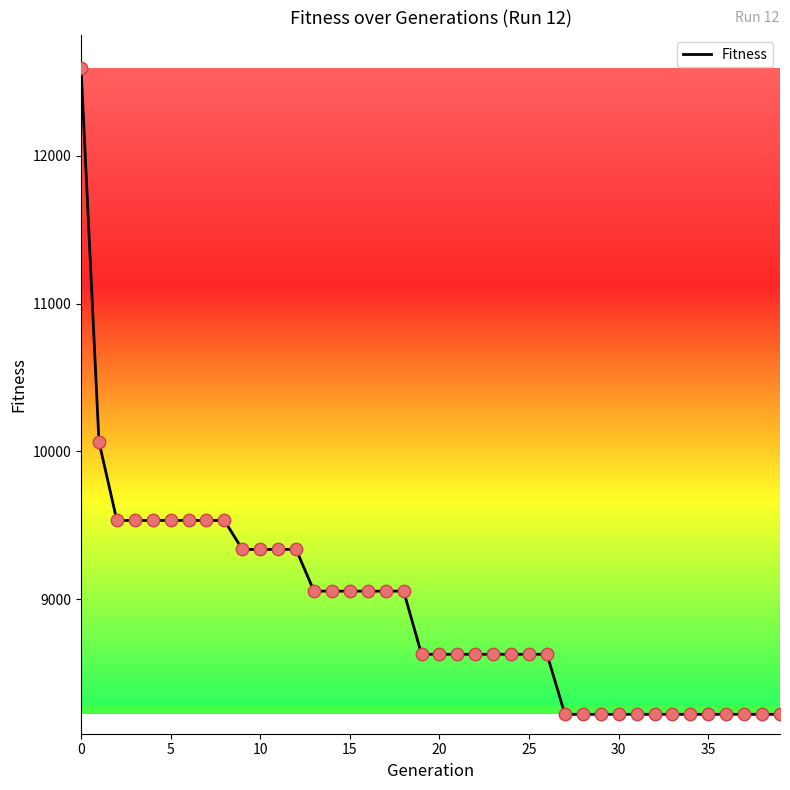

What is the greatest value displayed?

12595